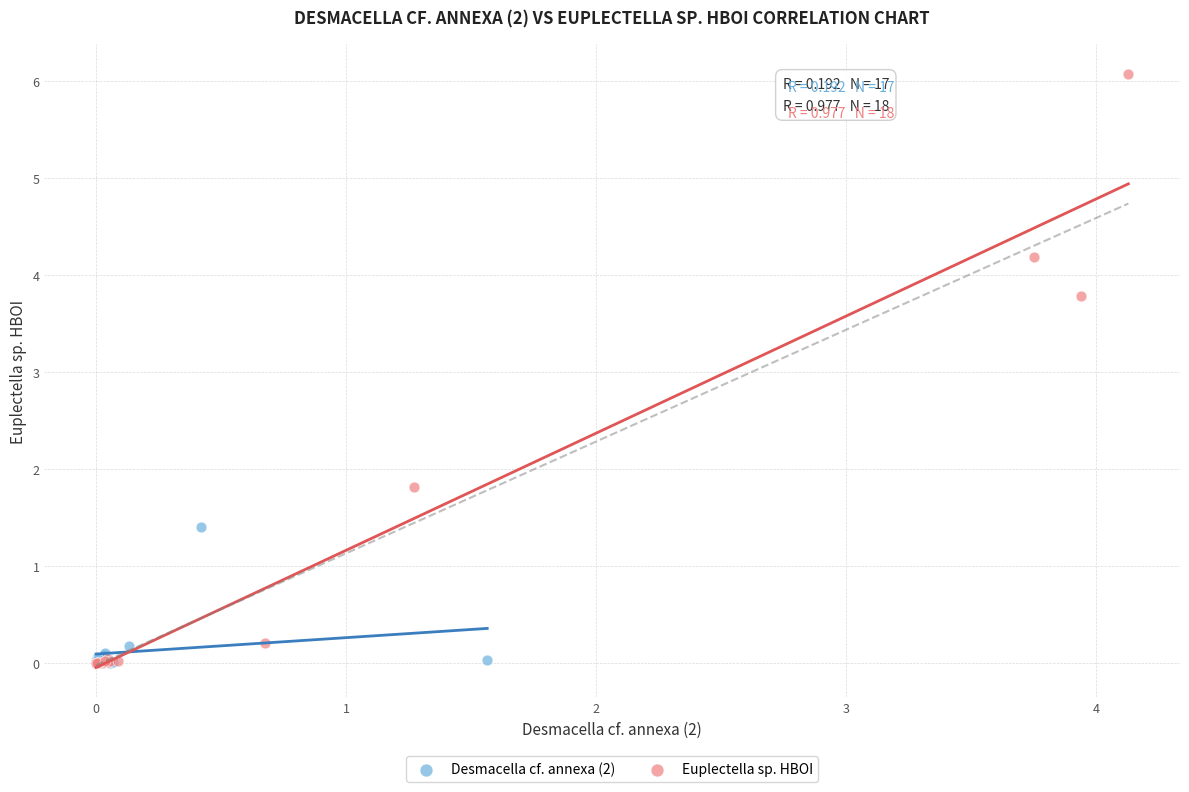

Which series reaches the maximum Y coordinate?

Euplectella sp. HBOI